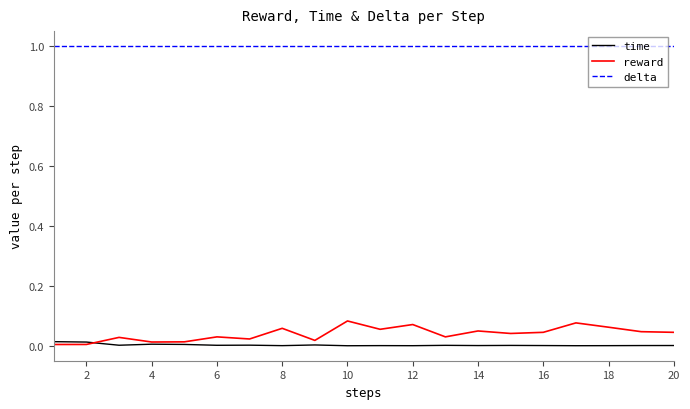

At how many categories does at least one series exceed 0?

20